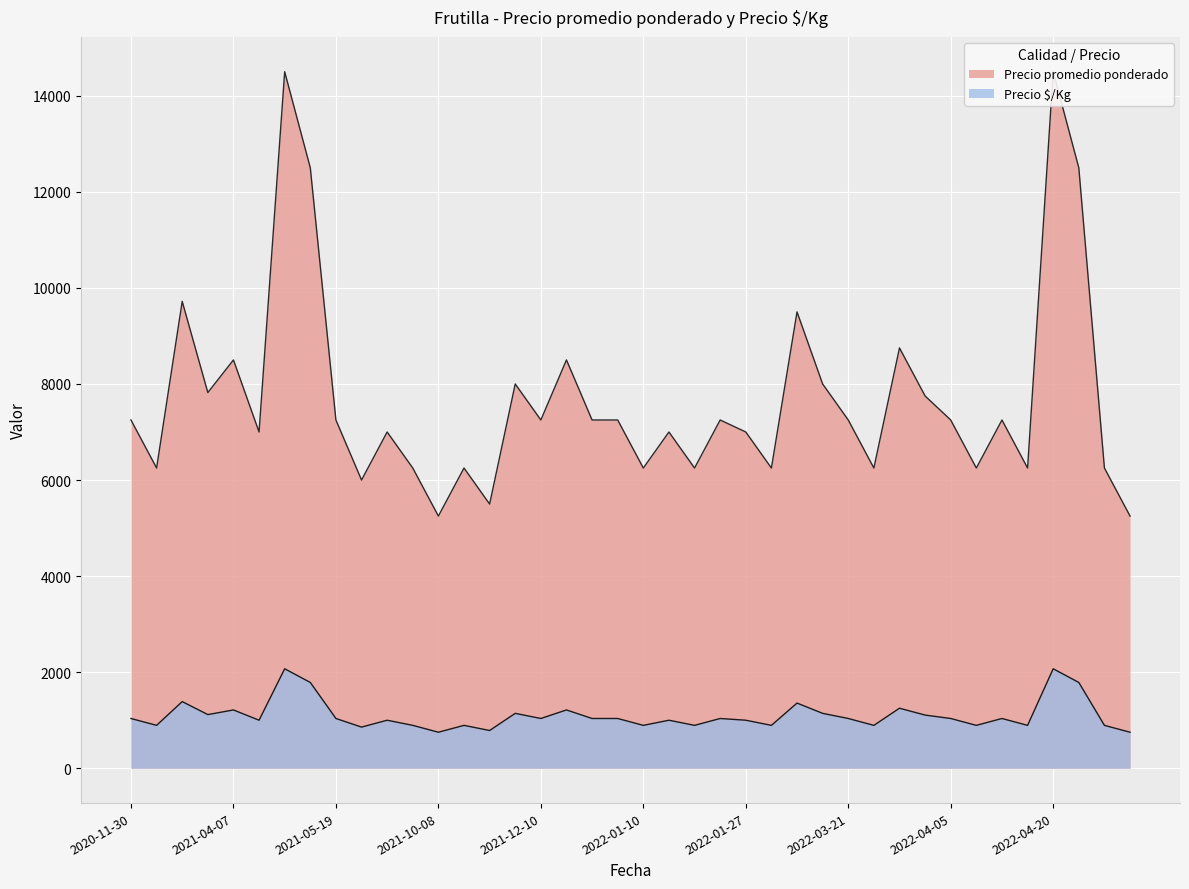

What is the value of the Precio promedio ponderado point at the 2nd from the left?

7250